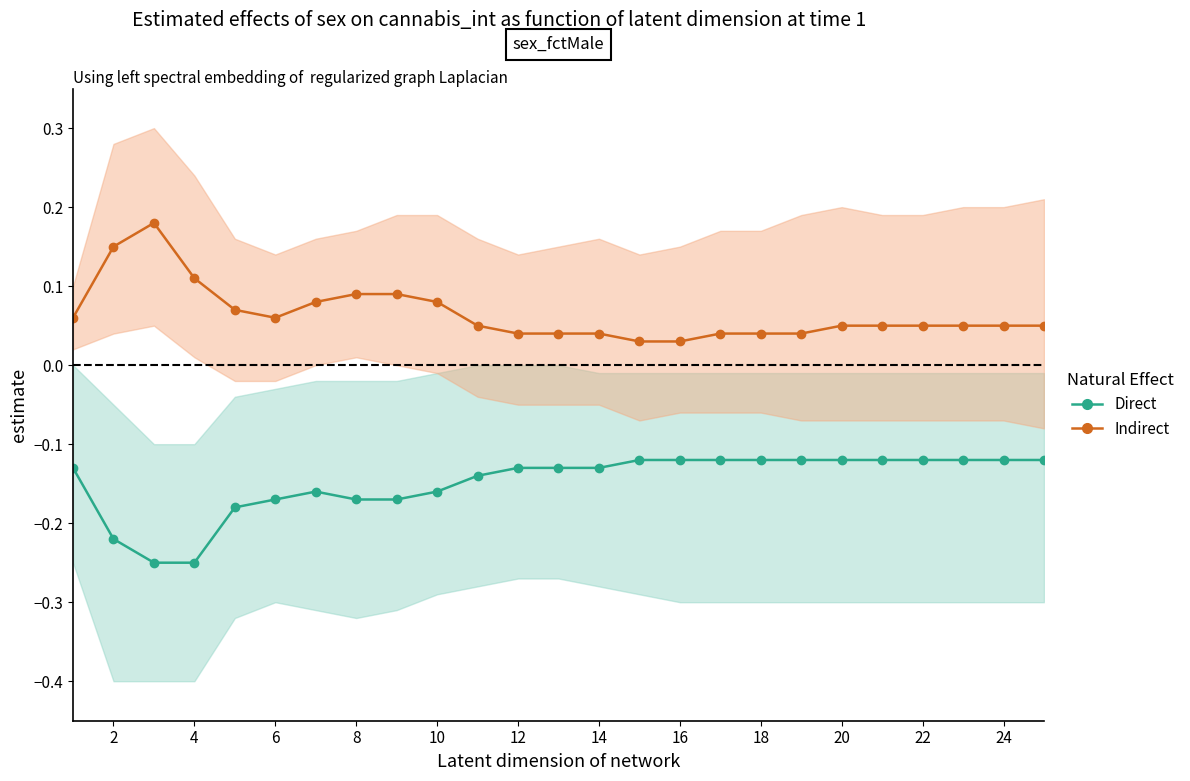

Reading right to left, extract all data points from this chart.

Direct: -0.1	-0.1	-0.1	-0.1	-0.1	-0.1	-0.1	-0.1	-0.1	-0.1	-0.1	-0.1	-0.1	-0.1	-0.1	-0.2	-0.2	-0.2	-0.2	-0.2	-0.2	-0.2	-0.2	-0.2	-0.1
Indirect: 0.1	0.1	0.1	0.1	0.1	0.1	0.0	0.0	0.0	0.0	0.0	0.0	0.0	0.0	0.1	0.1	0.1	0.1	0.1	0.1	0.1	0.1	0.2	0.1	0.1